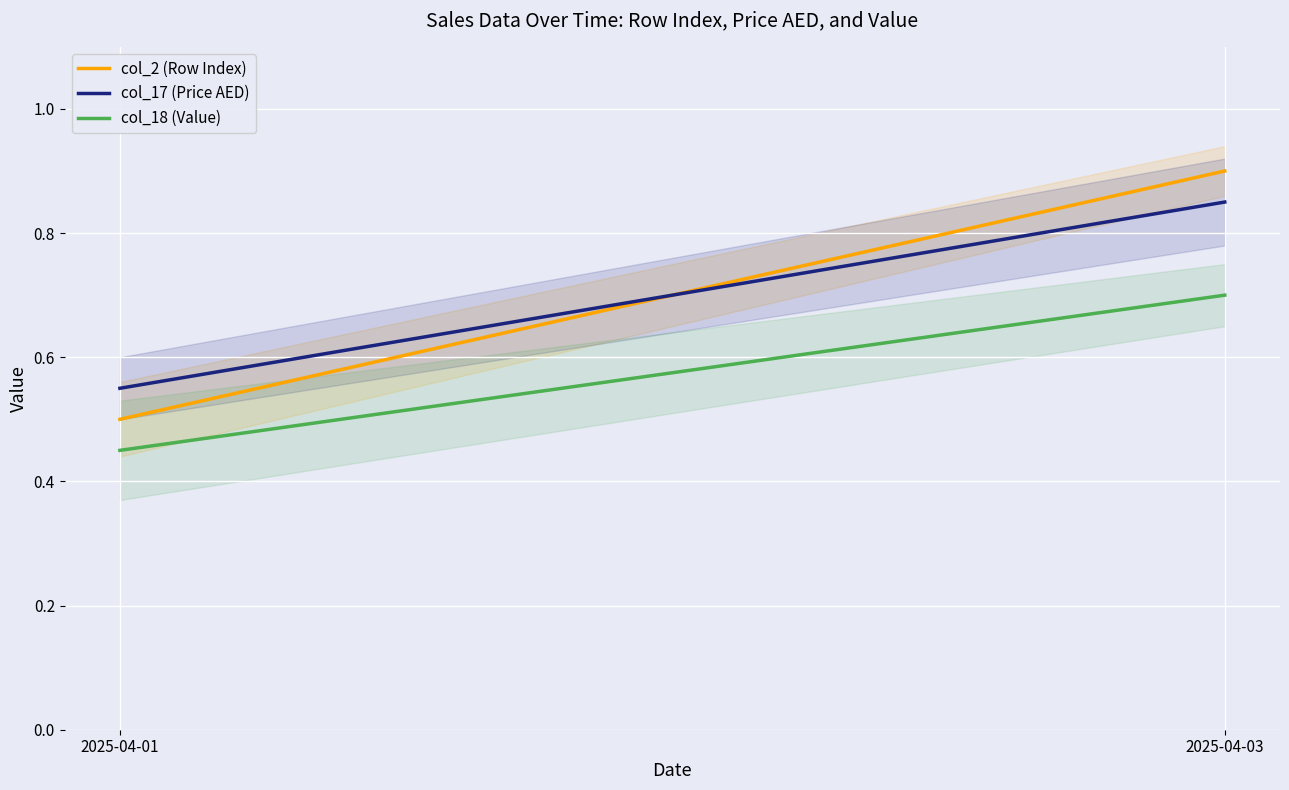

At how many categories does at least one series exceed 0?

2